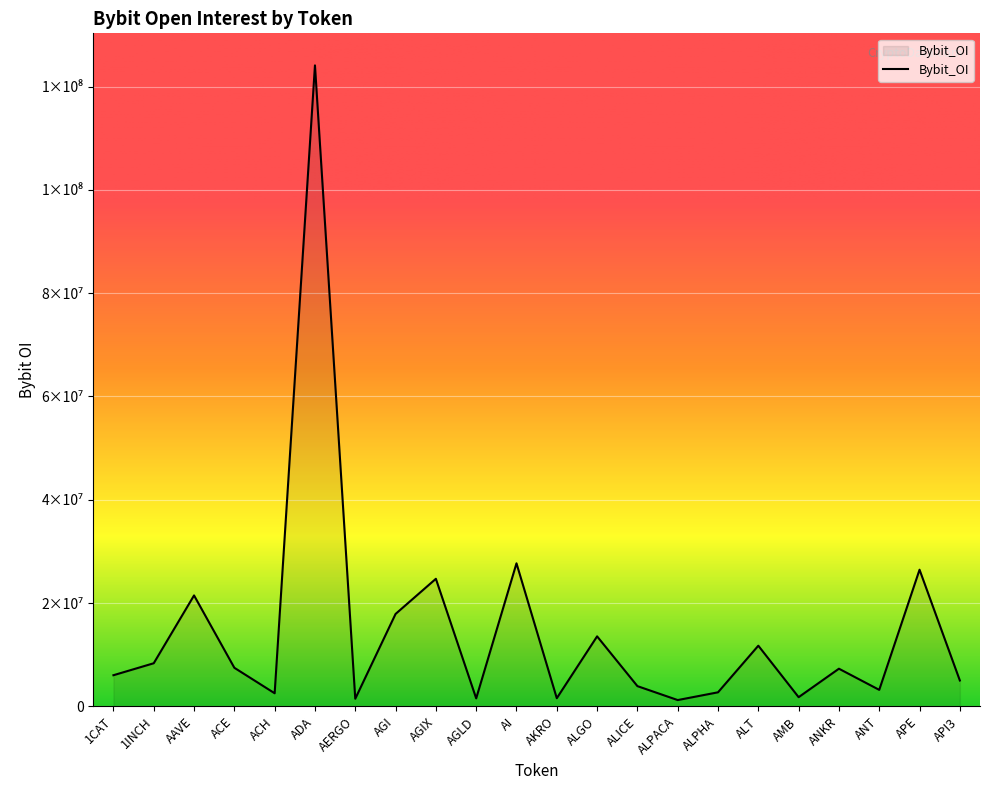

Rank the categories by value from lowest to highest.

ALPACA, AERGO, AGLD, AKRO, AMB, ACH, ALPHA, ANT, ALICE, API3, 1CAT, ANKR, ACE, 1INCH, ALT, ALGO, AGI, AAVE, AGIX, APE, AI, ADA